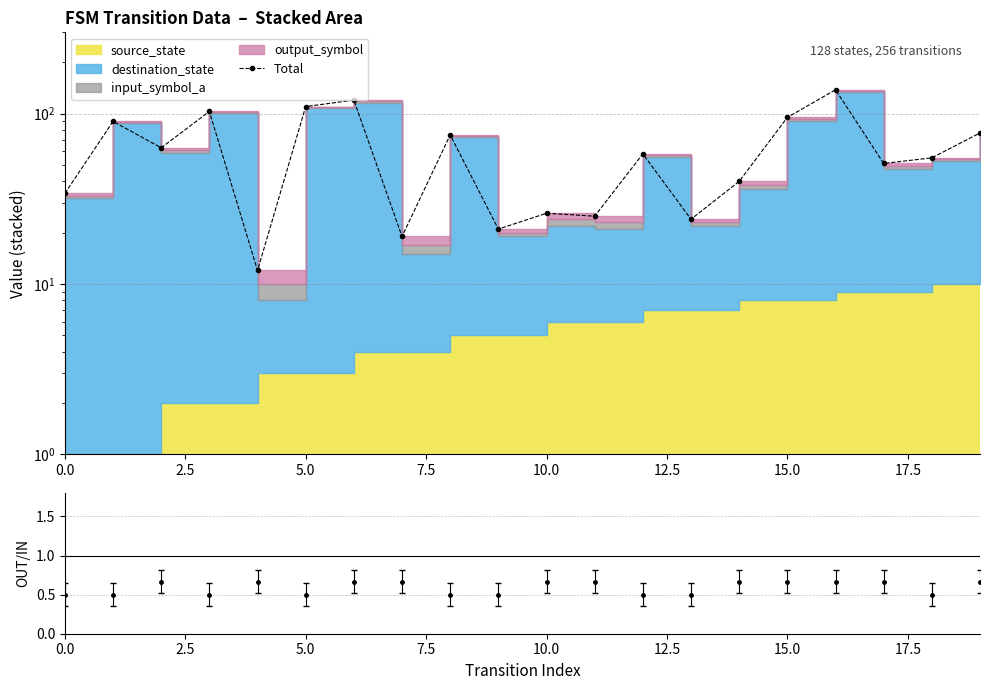

What is the maximum value shown in the chart?

138